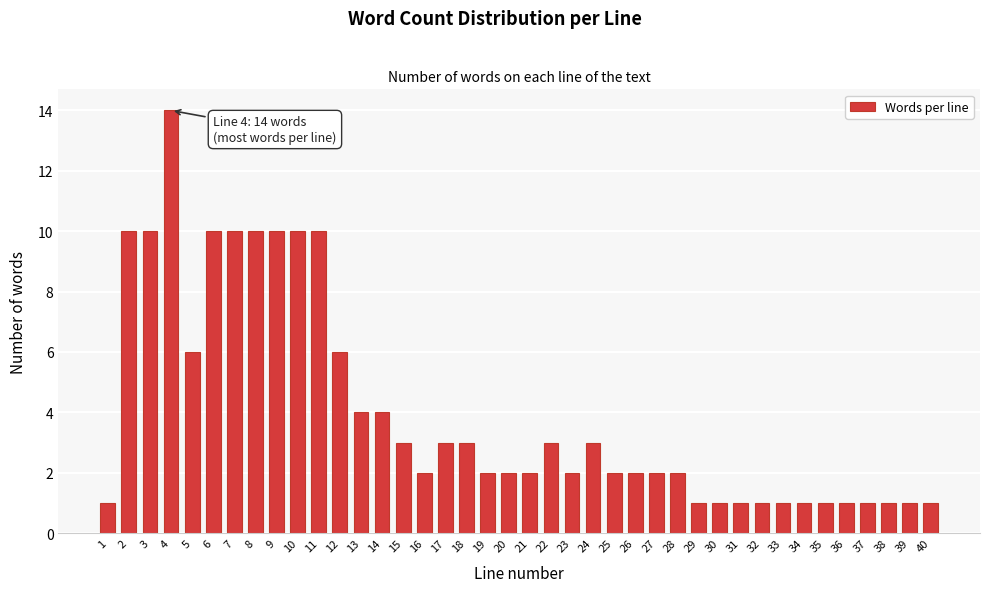

Between 38 and 7, which is larger?

7